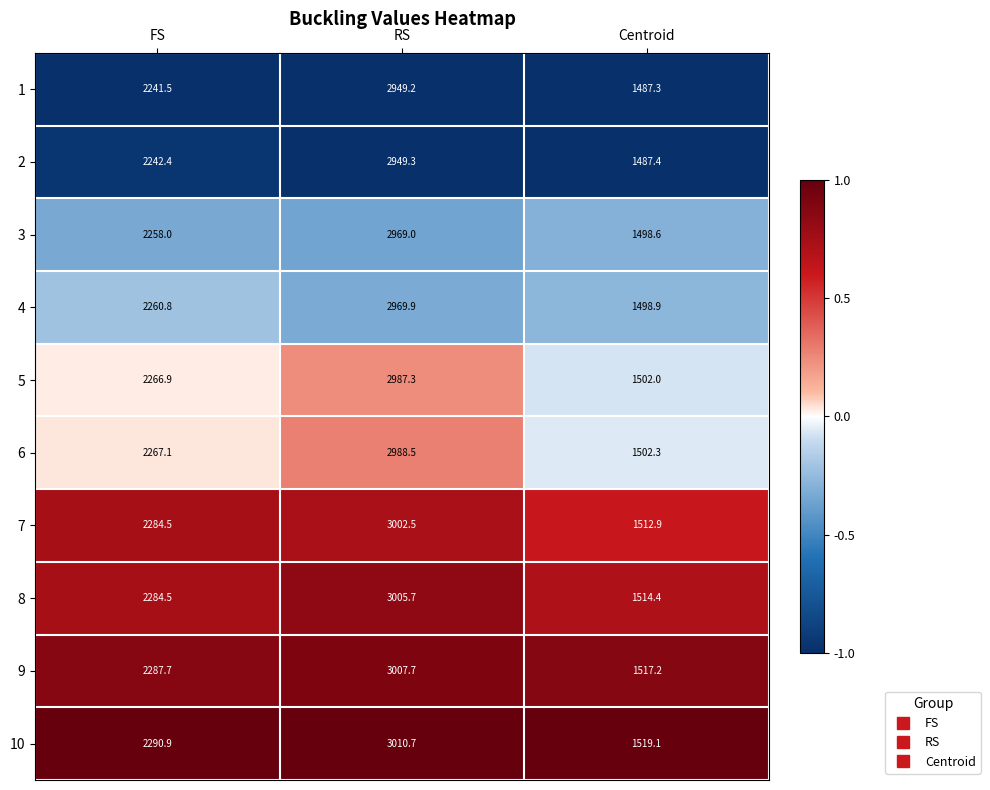

What is the difference between the maximum and minimum values in the 7 series?

1489.6